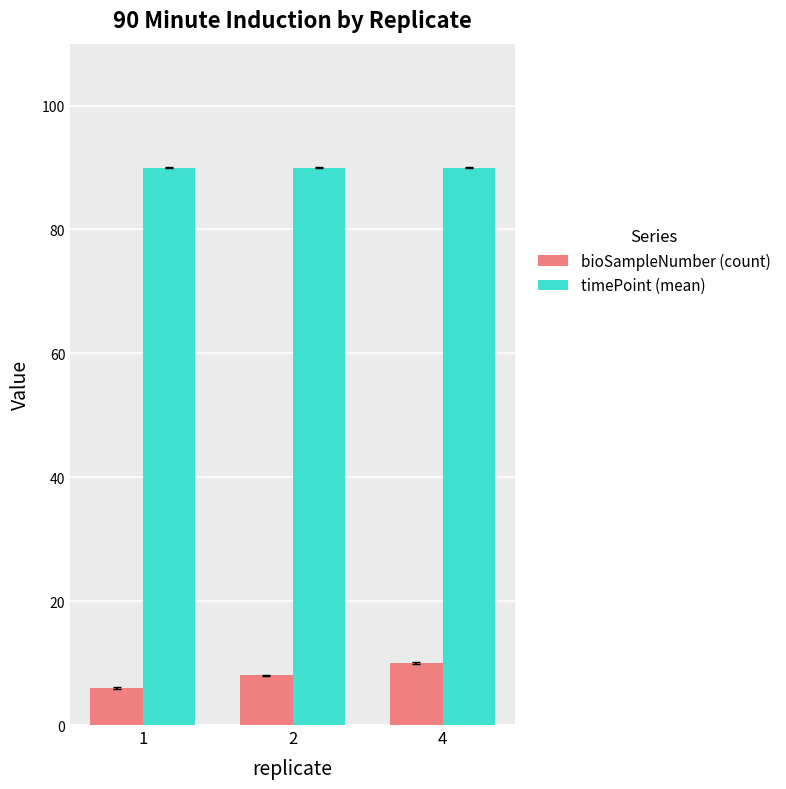

Which series has the largest range (max minus min)?

bioSampleNumber (count)